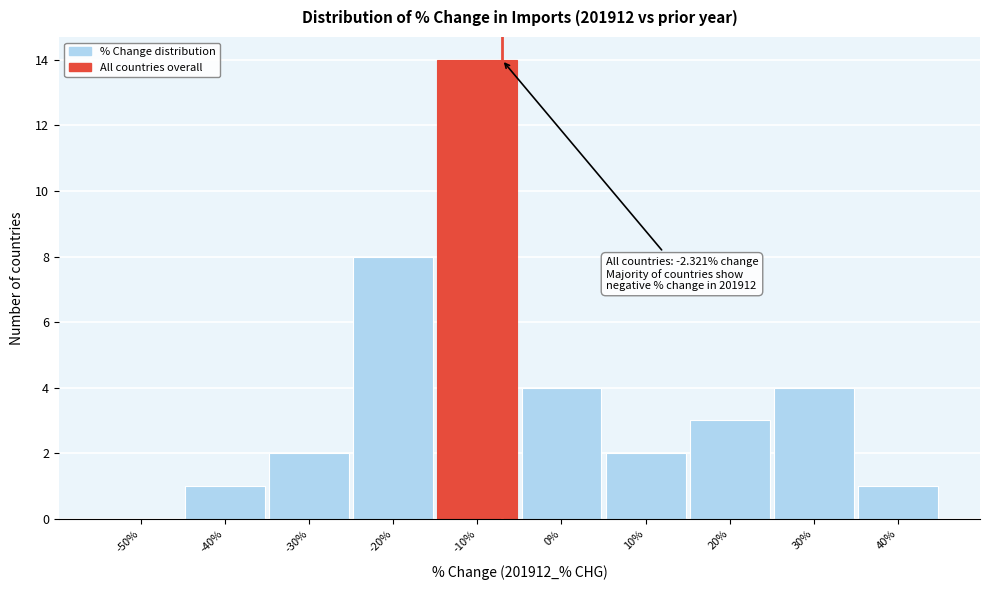

Reading left to right, list all the values displayed in this chart.

-50%=0	-40%=1	-30%=2	-20%=8	-10%=14	0%=4	10%=2	20%=3	30%=4	40%=1